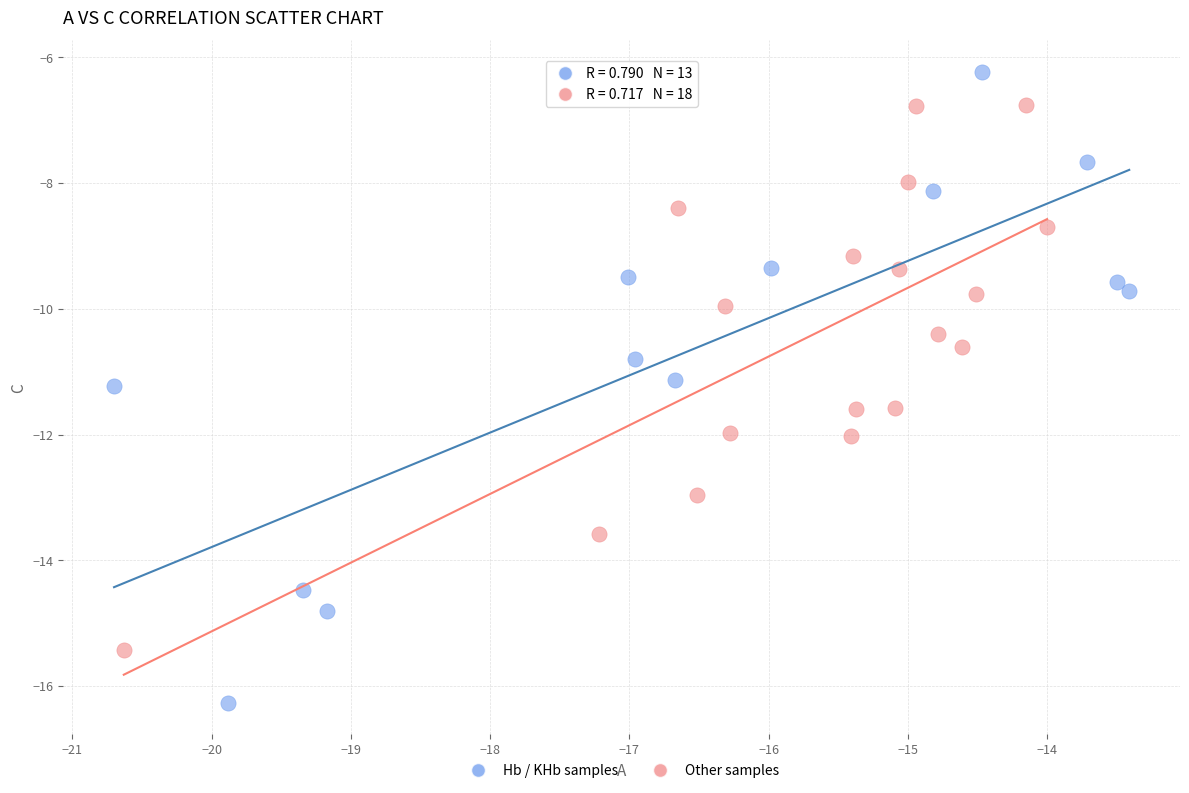

Which series contains the highest Y value?

Hb / KHb samples